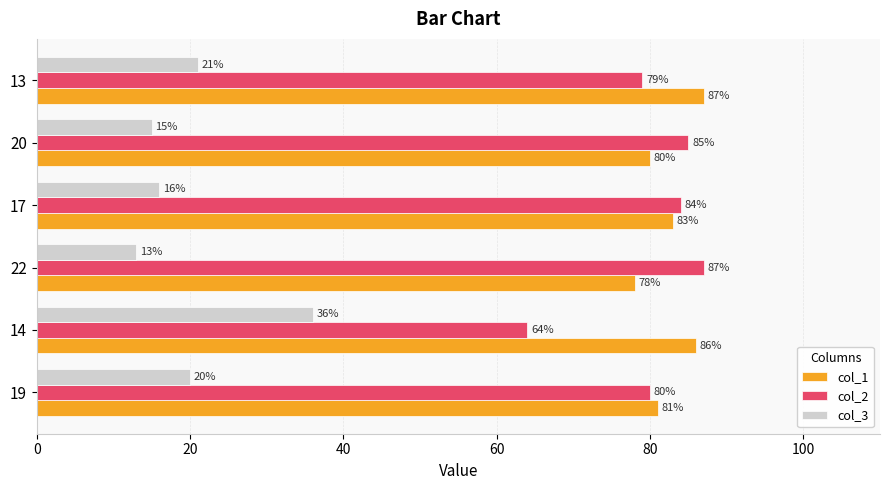

At which category is the sum across all series the highest?

13